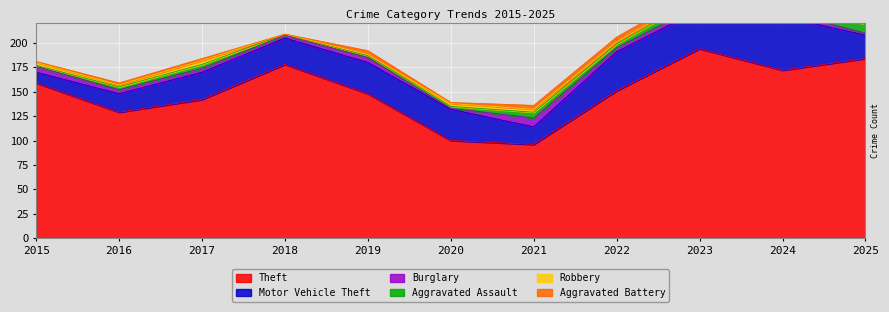

How many distinct data groups are displayed?

6